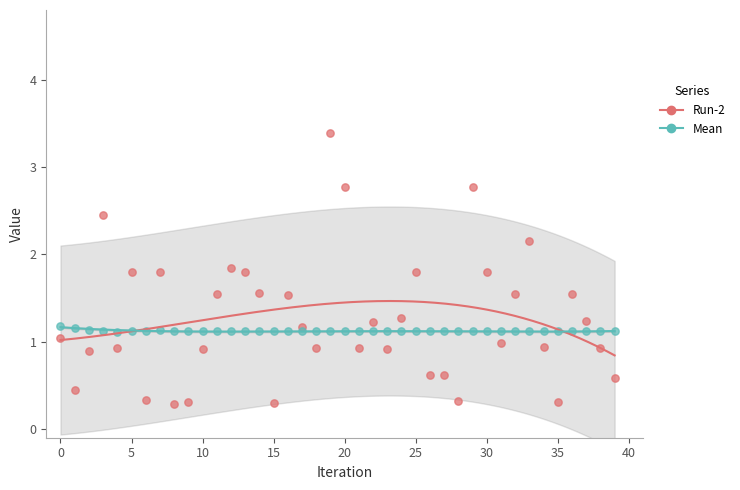

Which series reaches the maximum Y coordinate?

Run-2